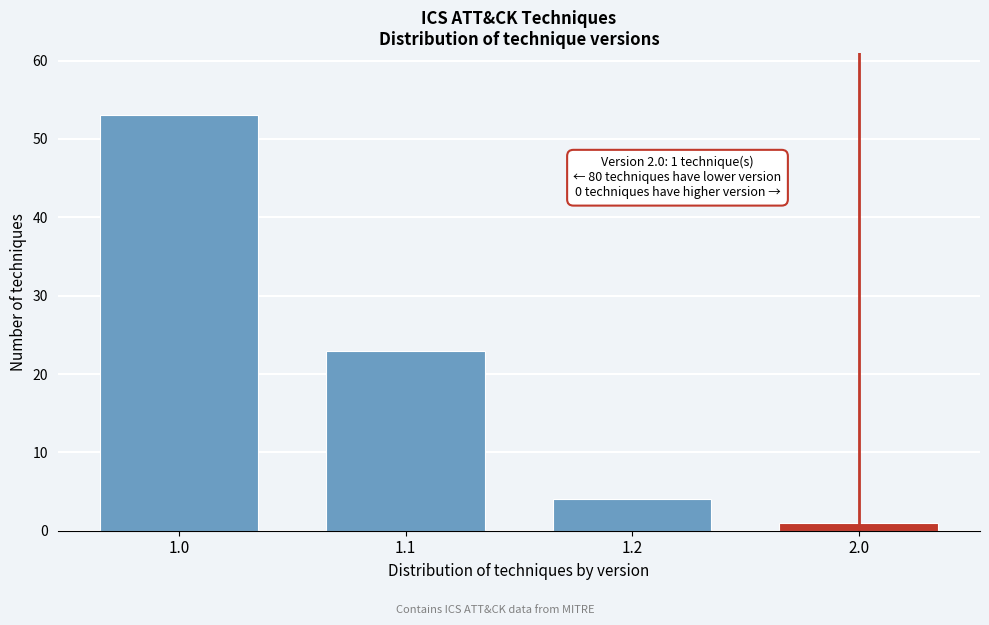

Reading left to right, transcribe all the data shown in this chart.

53	23	4	1